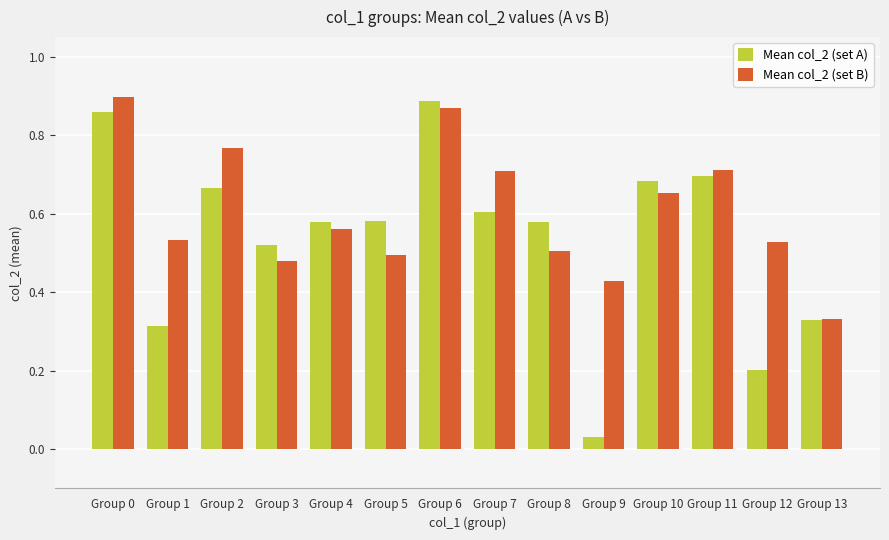

Which label corresponds to the smallest value in the chart?

Group 9